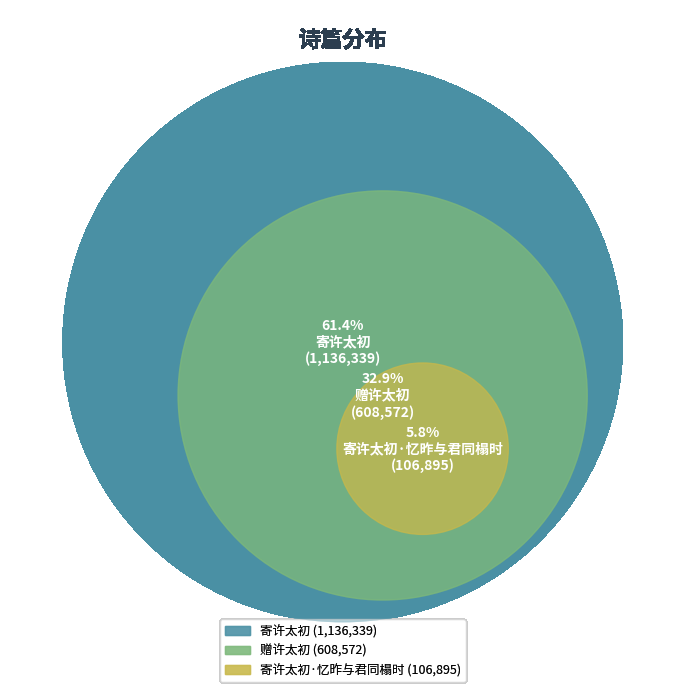

To the nearest percent, what portion does 寄许太初·忆昨与君同榻时 represent?

6%